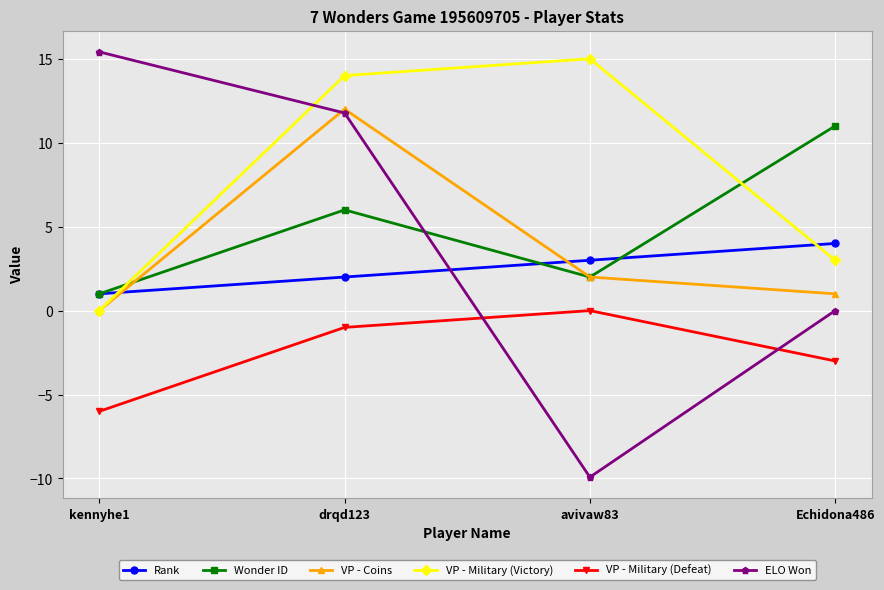

At which label does ELO Won reach its minimum?

avivaw83